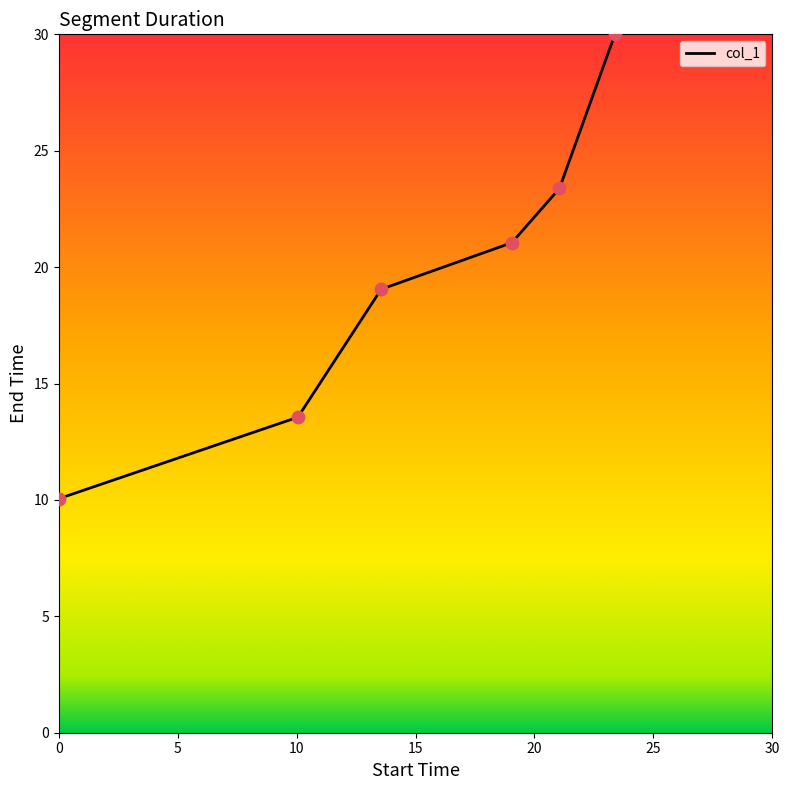

True or false: there are more than 1 points higher than both neighbors.

False